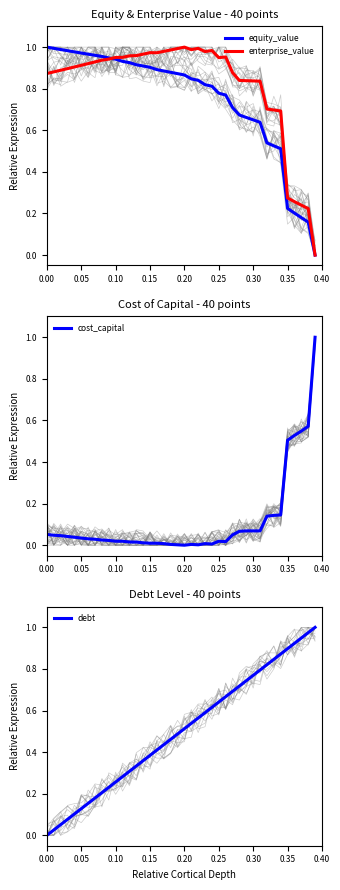

Count the number of data series in this chart.

4